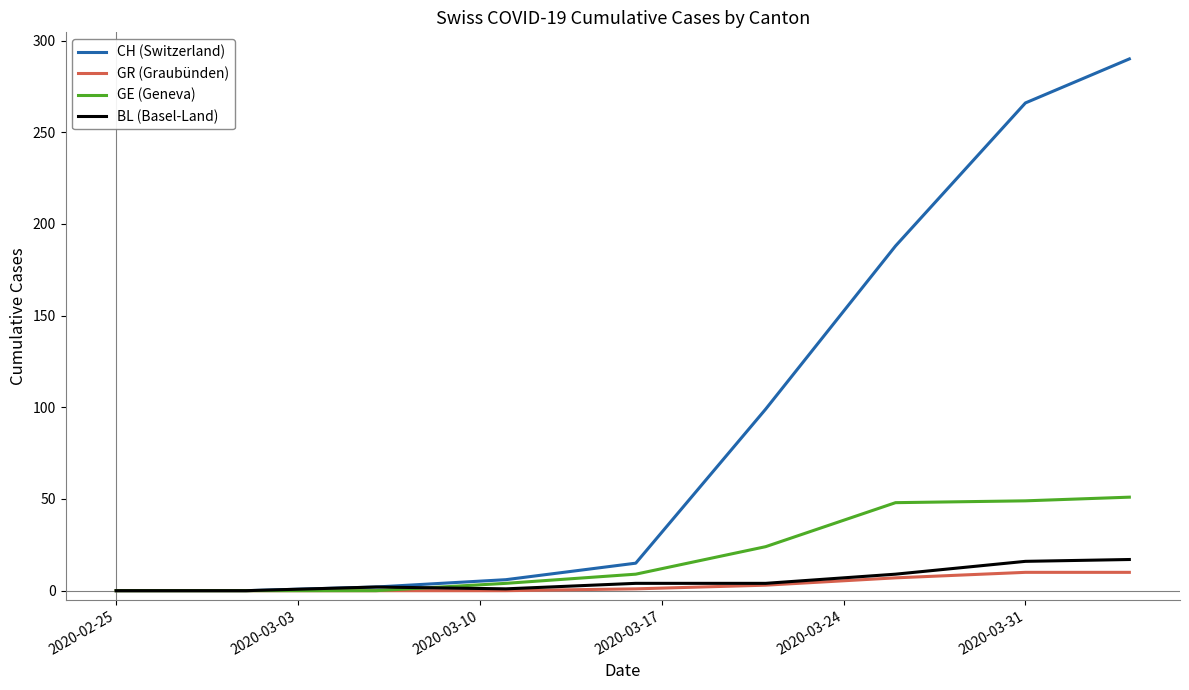

Which series has the largest total across all categories?

CH (Switzerland)